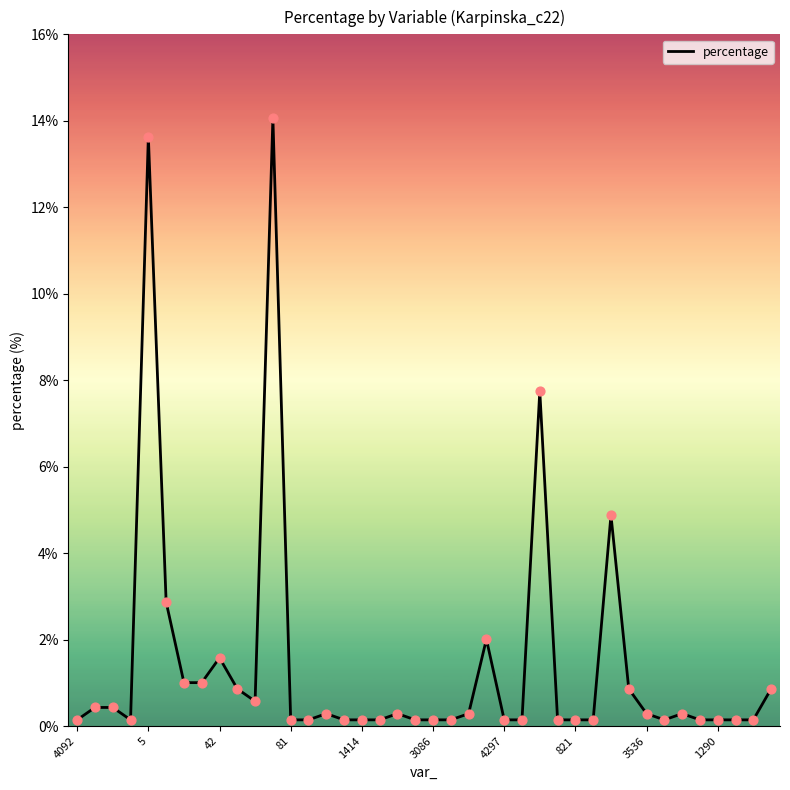

What is the difference between the maximum and minimum values?

13.9